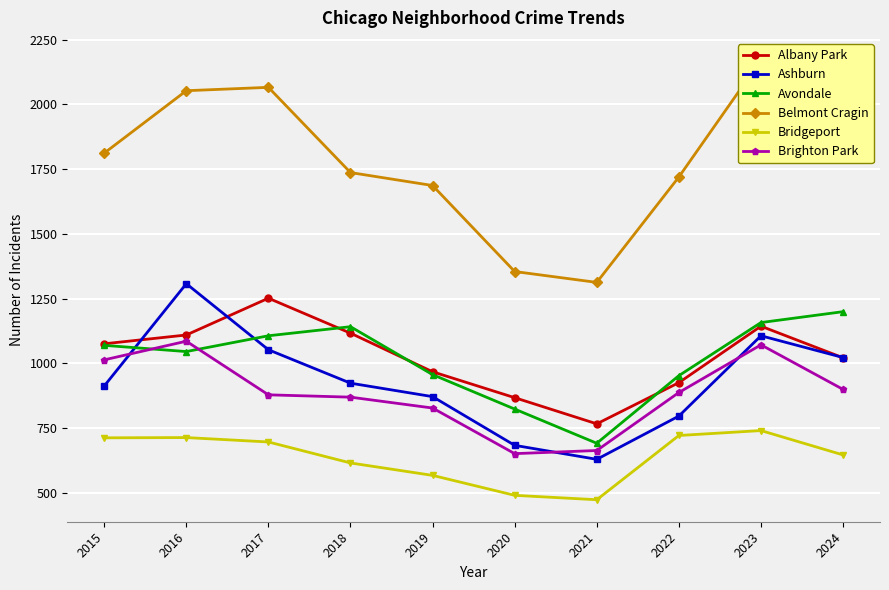

What is the approximate value of Ashburn at 2018, to the nearest 10?

920